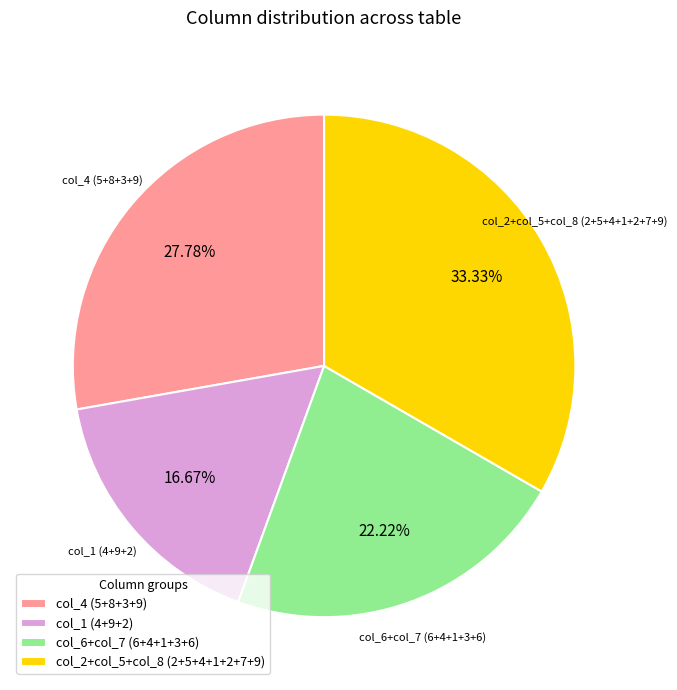

Is there a majority slice in this chart?

No